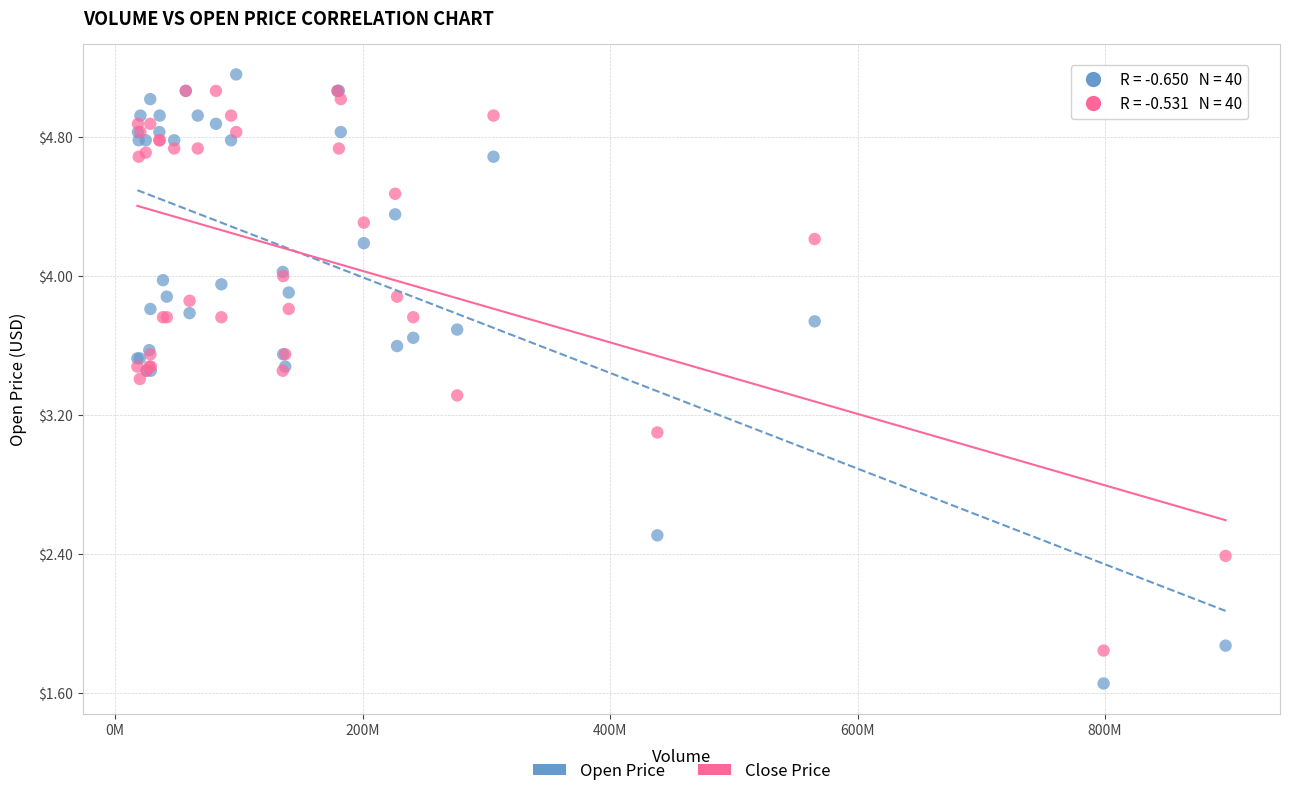

Across all series, what Y value is closest to 3?

3.1